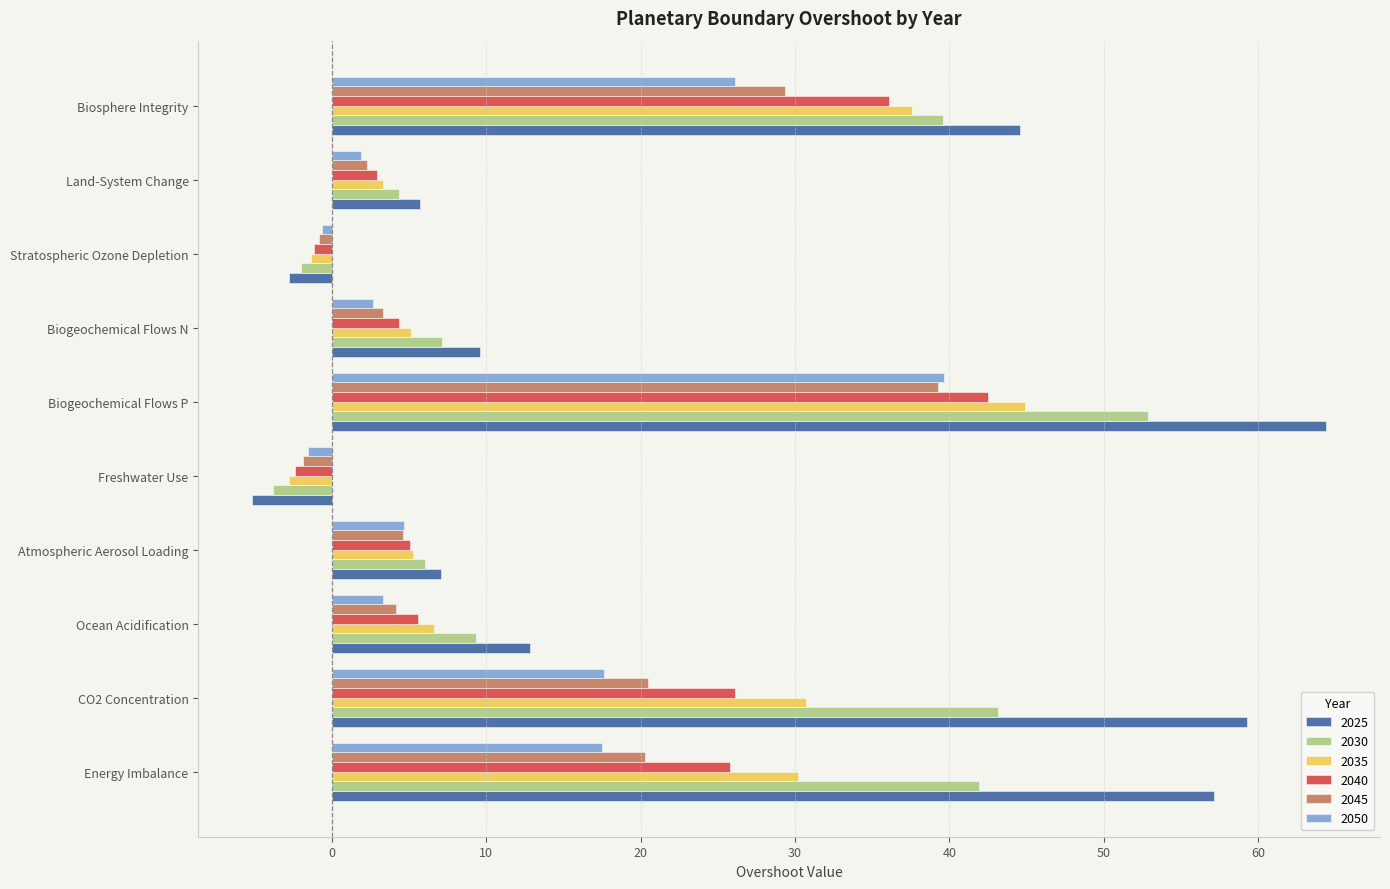

How many values in 2040 are above zero?

8